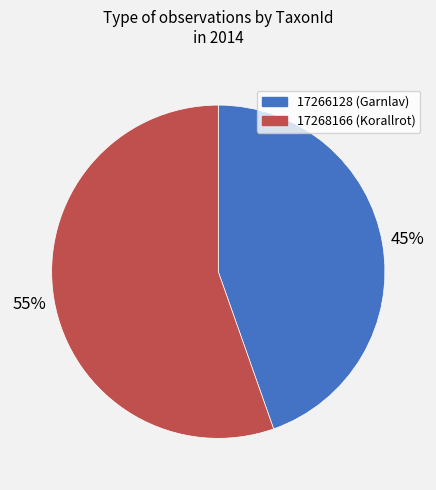

Does 17266128 account for over 50% of the chart?

No